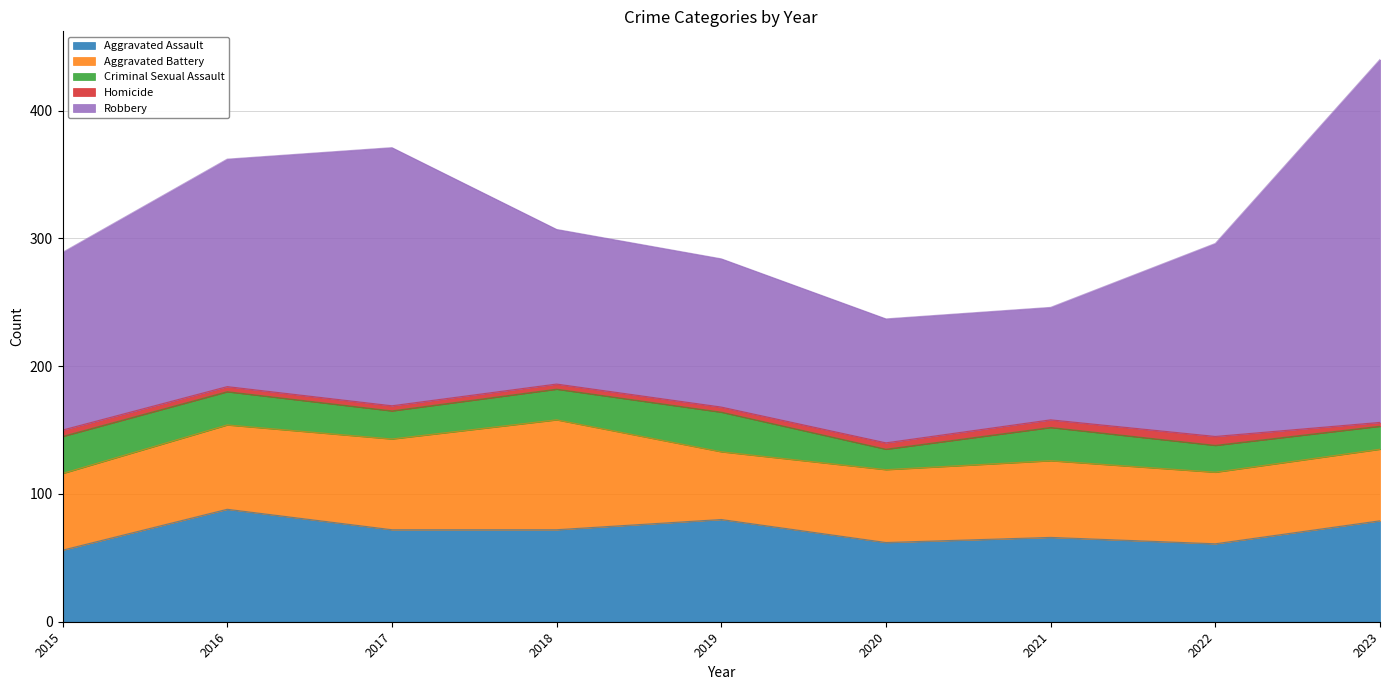

Rank the series at 2016 from highest to lowest value.

Robbery, Aggravated Assault, Aggravated Battery, Criminal Sexual Assault, Homicide